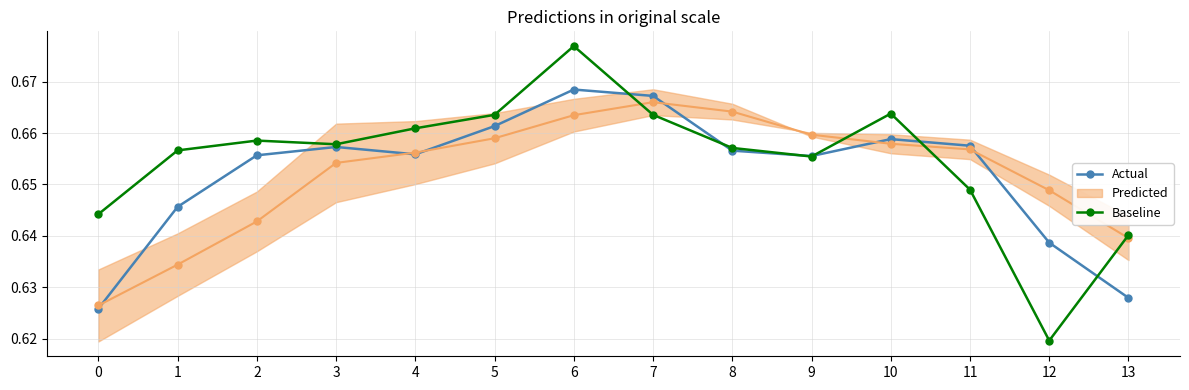

At which category does Baseline reach its first local peak?

2